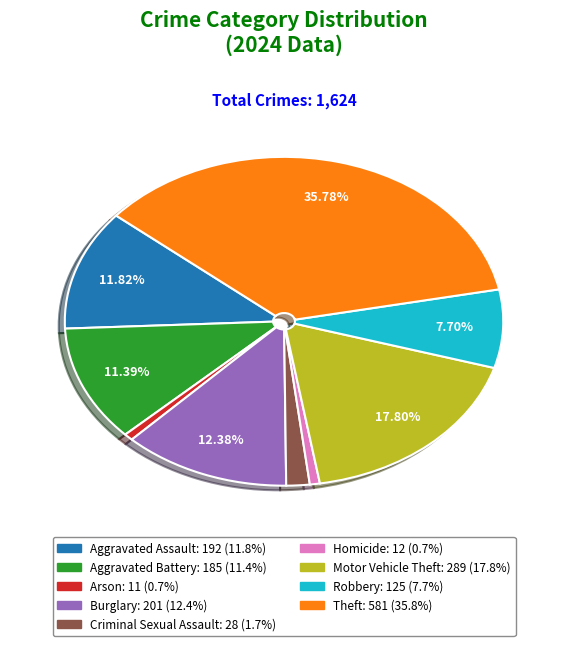

True or false: Aggravated Battery accounts for 11% of the total.

True